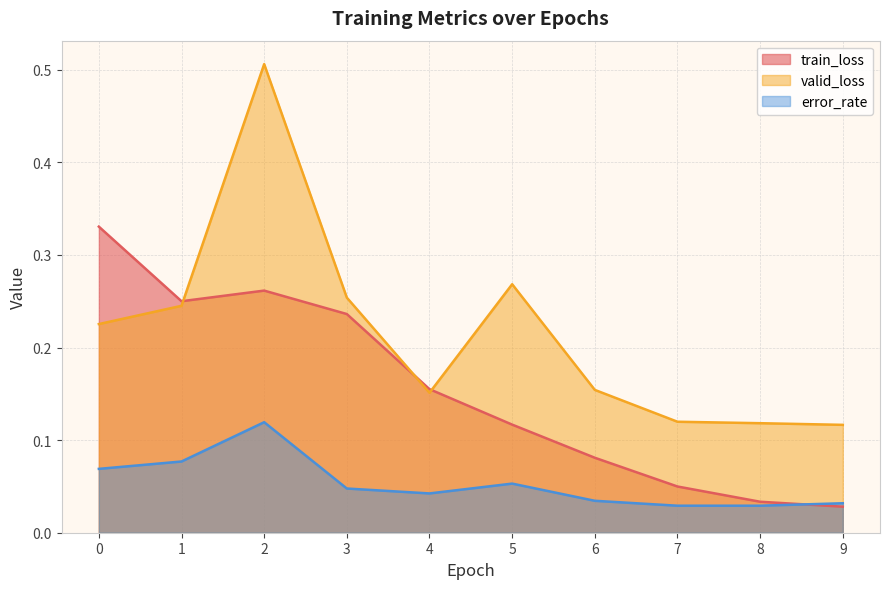

How many lines are shown in the chart?

3